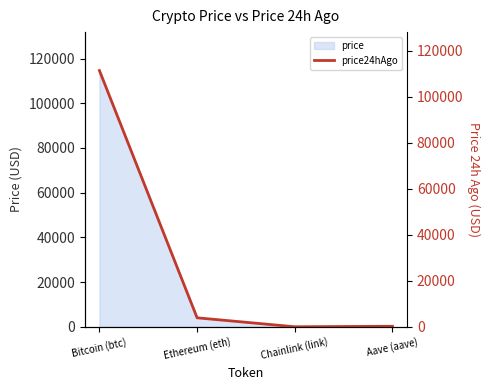

At which category does the data reach its first local valley?

Chainlink (link)